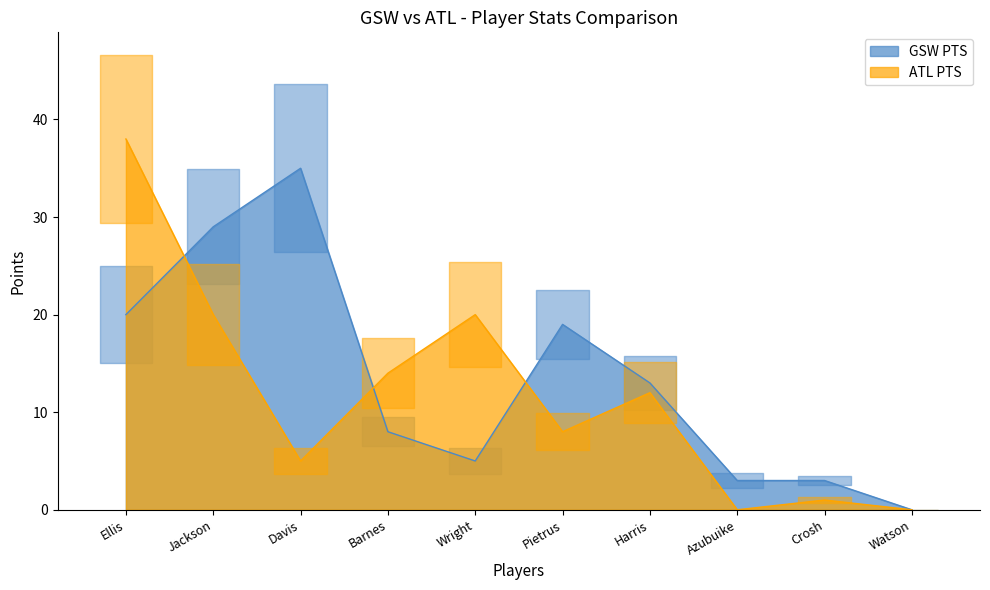

Rank the series by their maximum value, from highest to lowest.

ATL PTS, GSW PTS